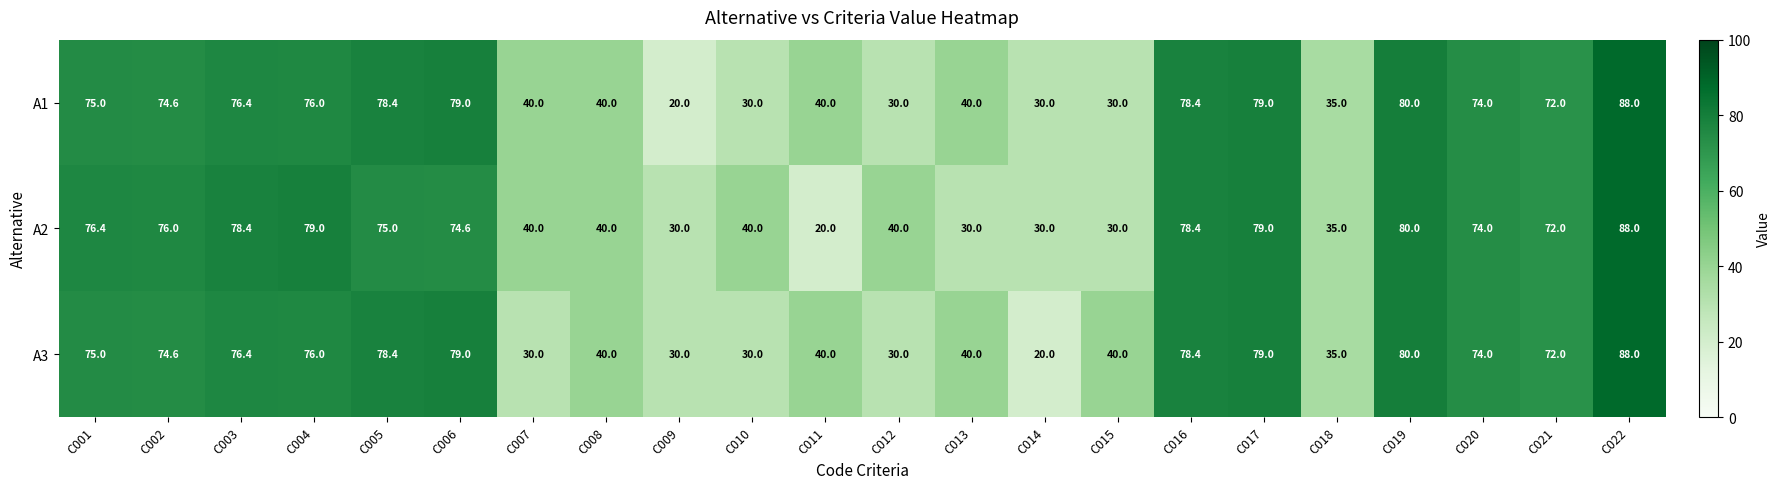

Where does the A2 series first go above 74?

C001